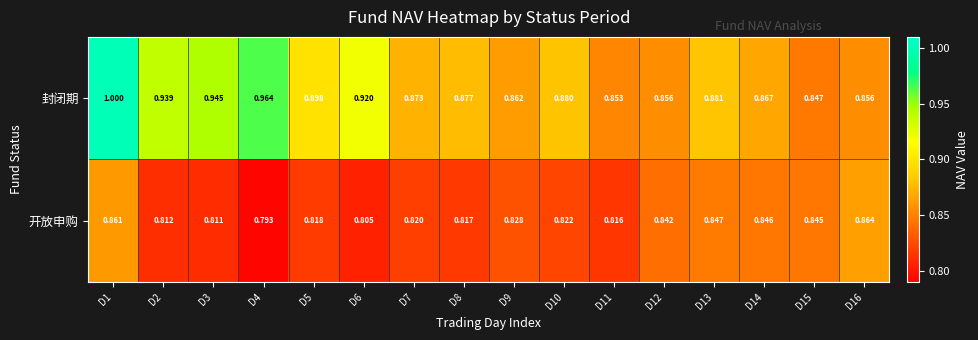

List the series in order of their peak value, lowest first.

开放申购, 封闭期